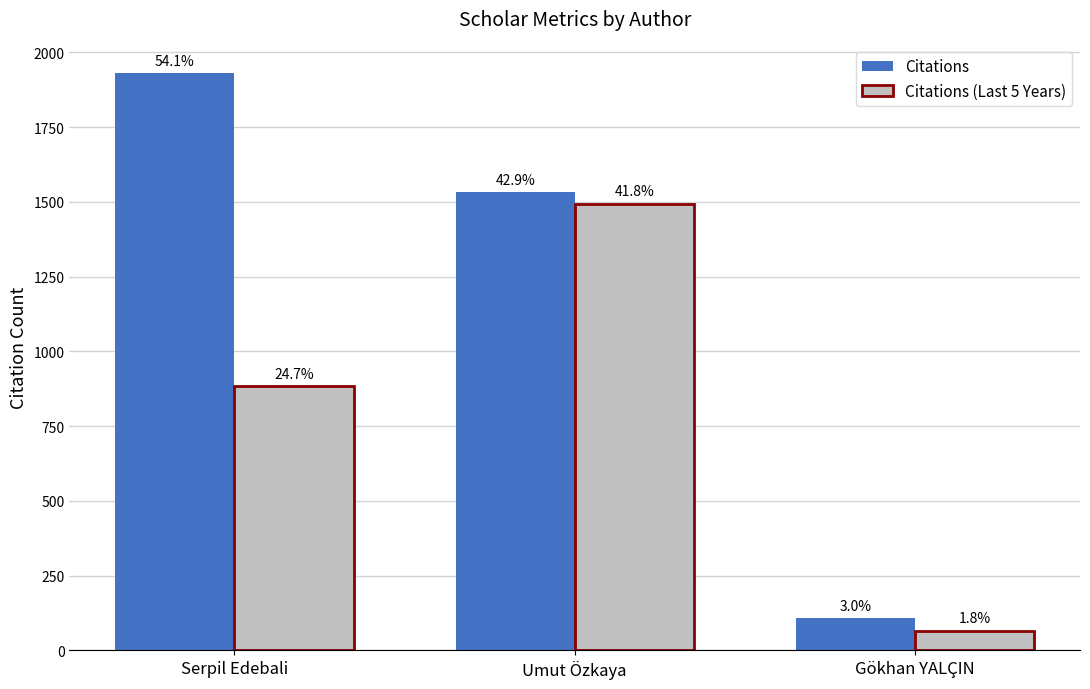

What is the total value across all series at Serpil Edebali?

2813